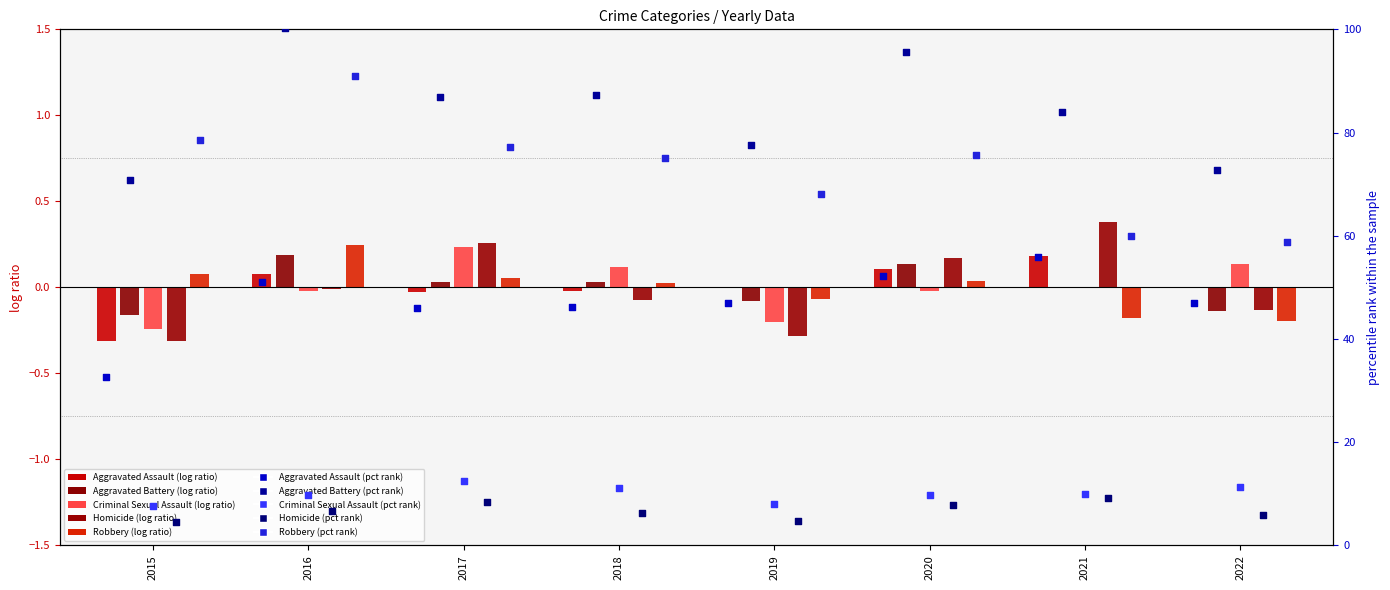

Is the value of Criminal Sexual Assault at 2018 greater than the value of Aggravated Assault at 2021?

No